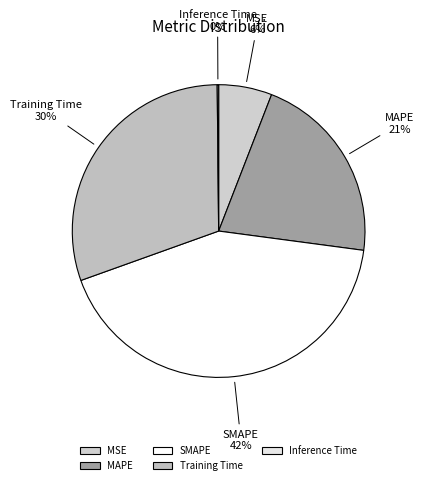

Do MAPE and MSE together represent more than half of the pie?

No